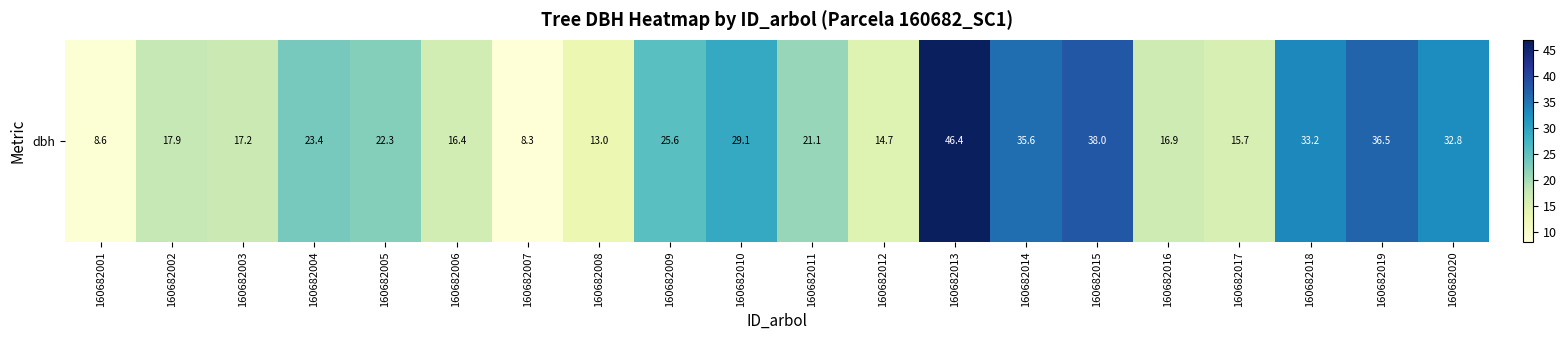

List the labels in order of value, largest first.

160682013, 160682015, 160682019, 160682014, 160682018, 160682020, 160682010, 160682009, 160682004, 160682005, 160682011, 160682002, 160682003, 160682016, 160682006, 160682017, 160682012, 160682008, 160682001, 160682007